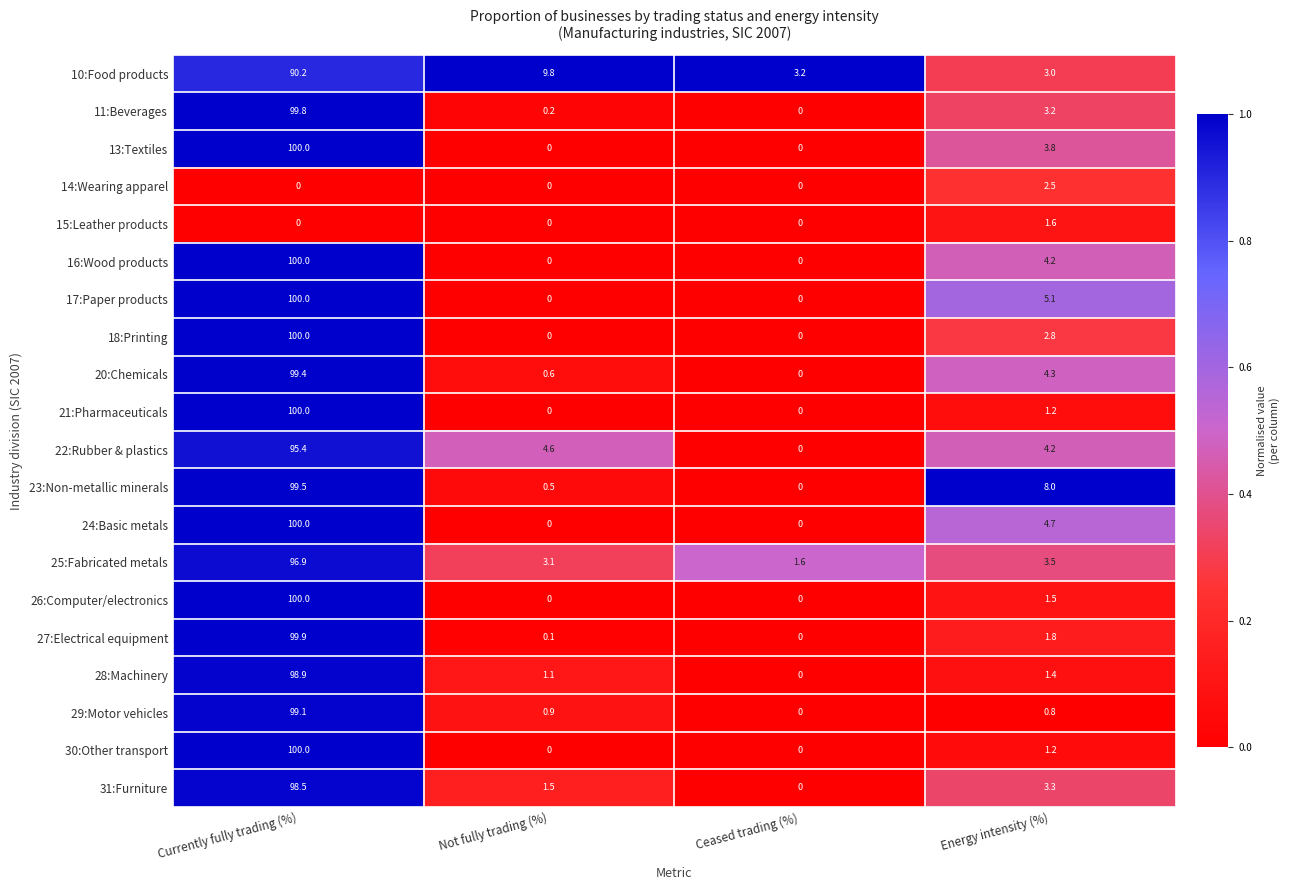

Between Ceased trading (%) and Energy intensity (%), which series saw the biggest shift?

23:Non-metallic minerals